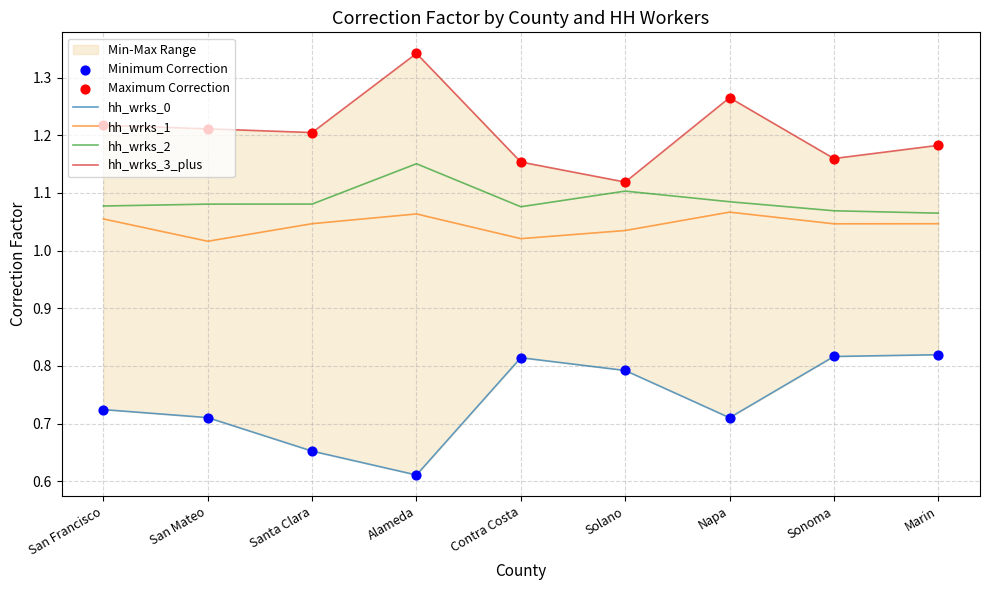

What is the total value across all series at San Francisco?

6.0